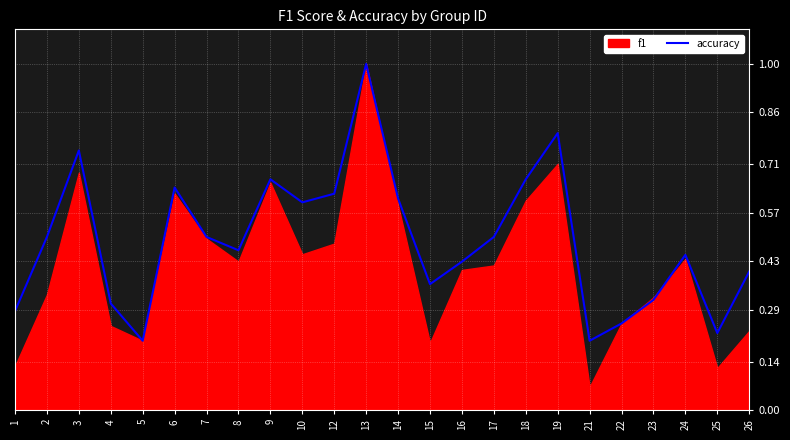

What is the approximate value at 7?

0.5